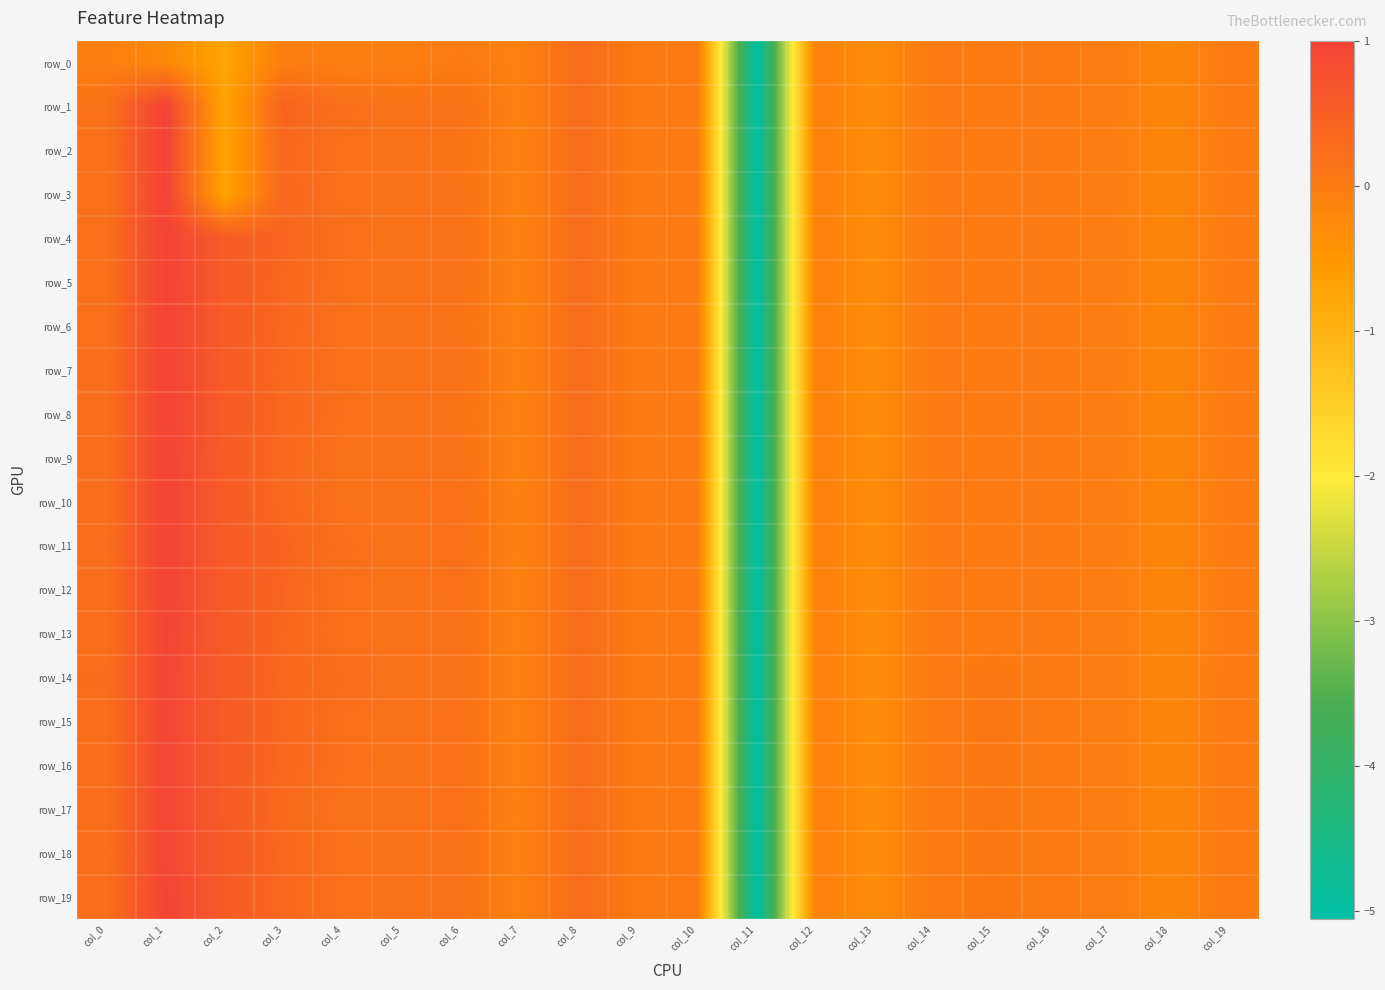

What is the approximate value of row_13 at col_18?

-0.2